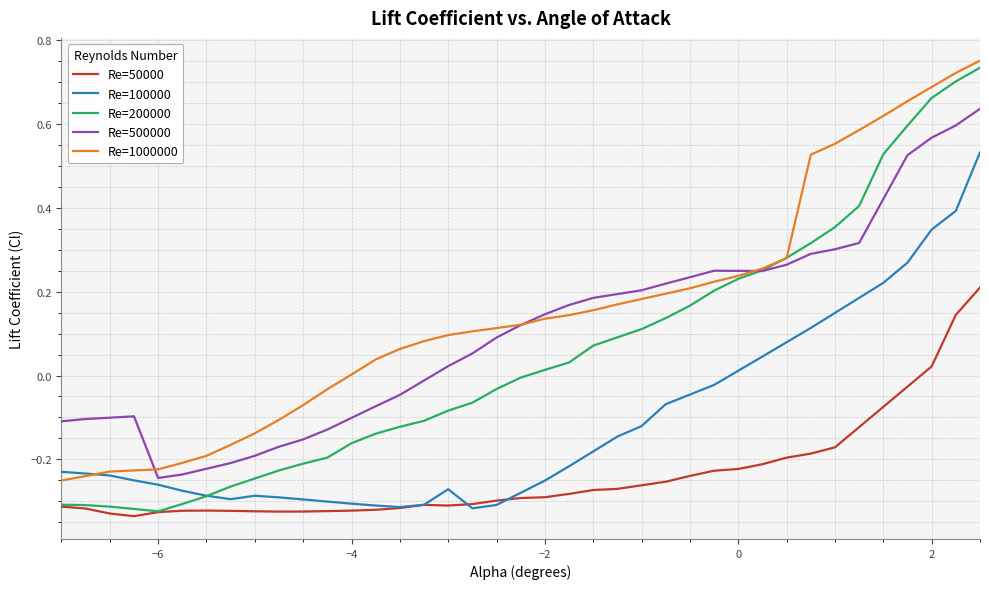

Which series has the largest range (max minus min)?

Re=200000